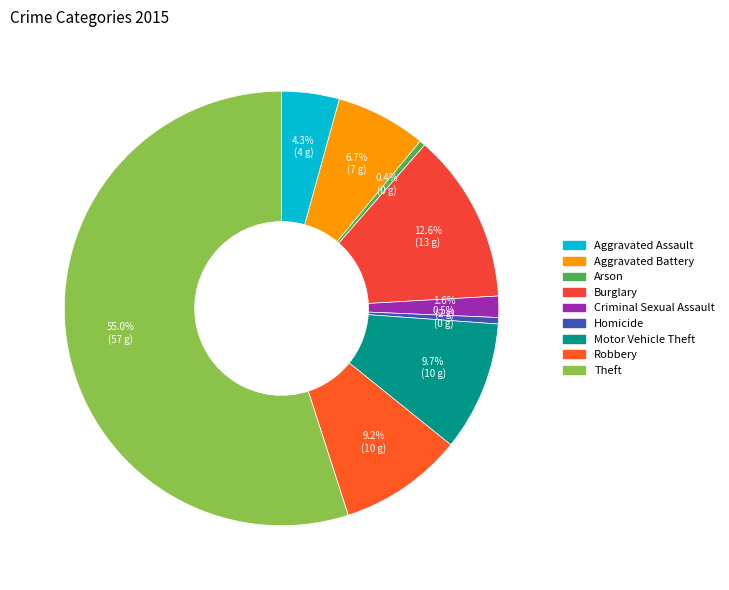

Is it true that Theft is 44% of the pie?

False